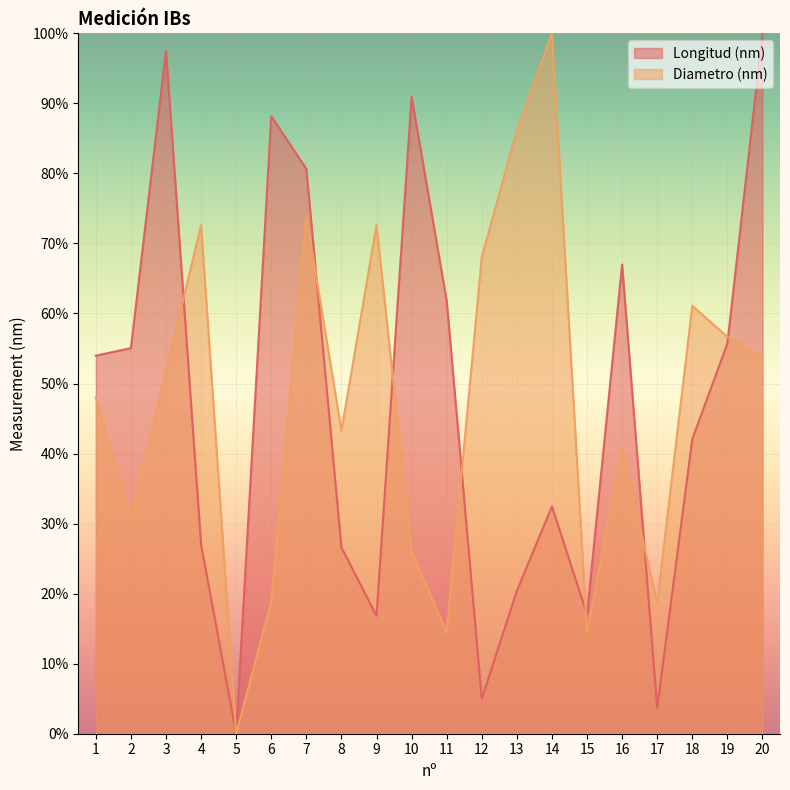

After their last crossing, which series has the higher values: Longitud (nm) or Diametro (nm)?

Longitud (nm)